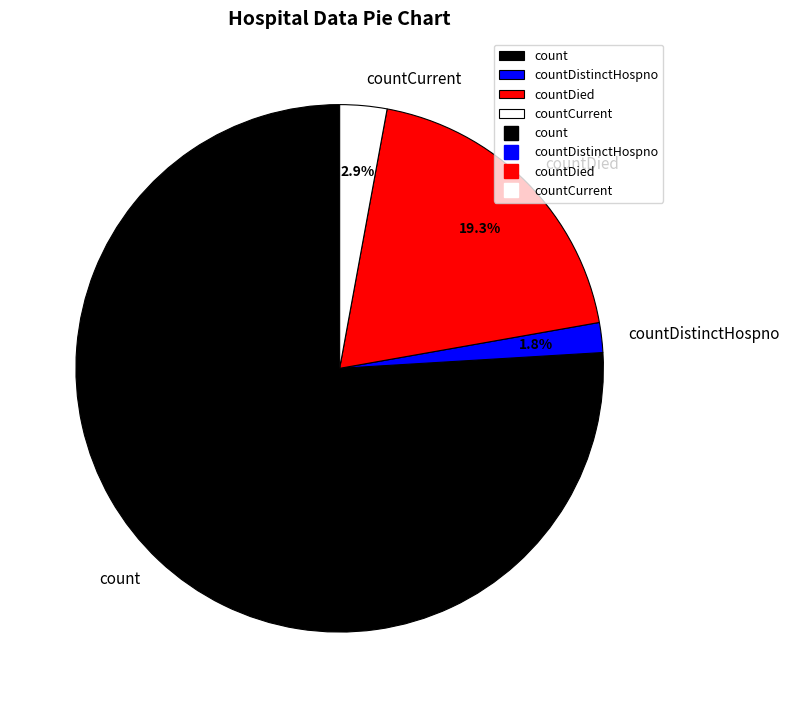

To the nearest percent, what percentage of the pie is count?

76%